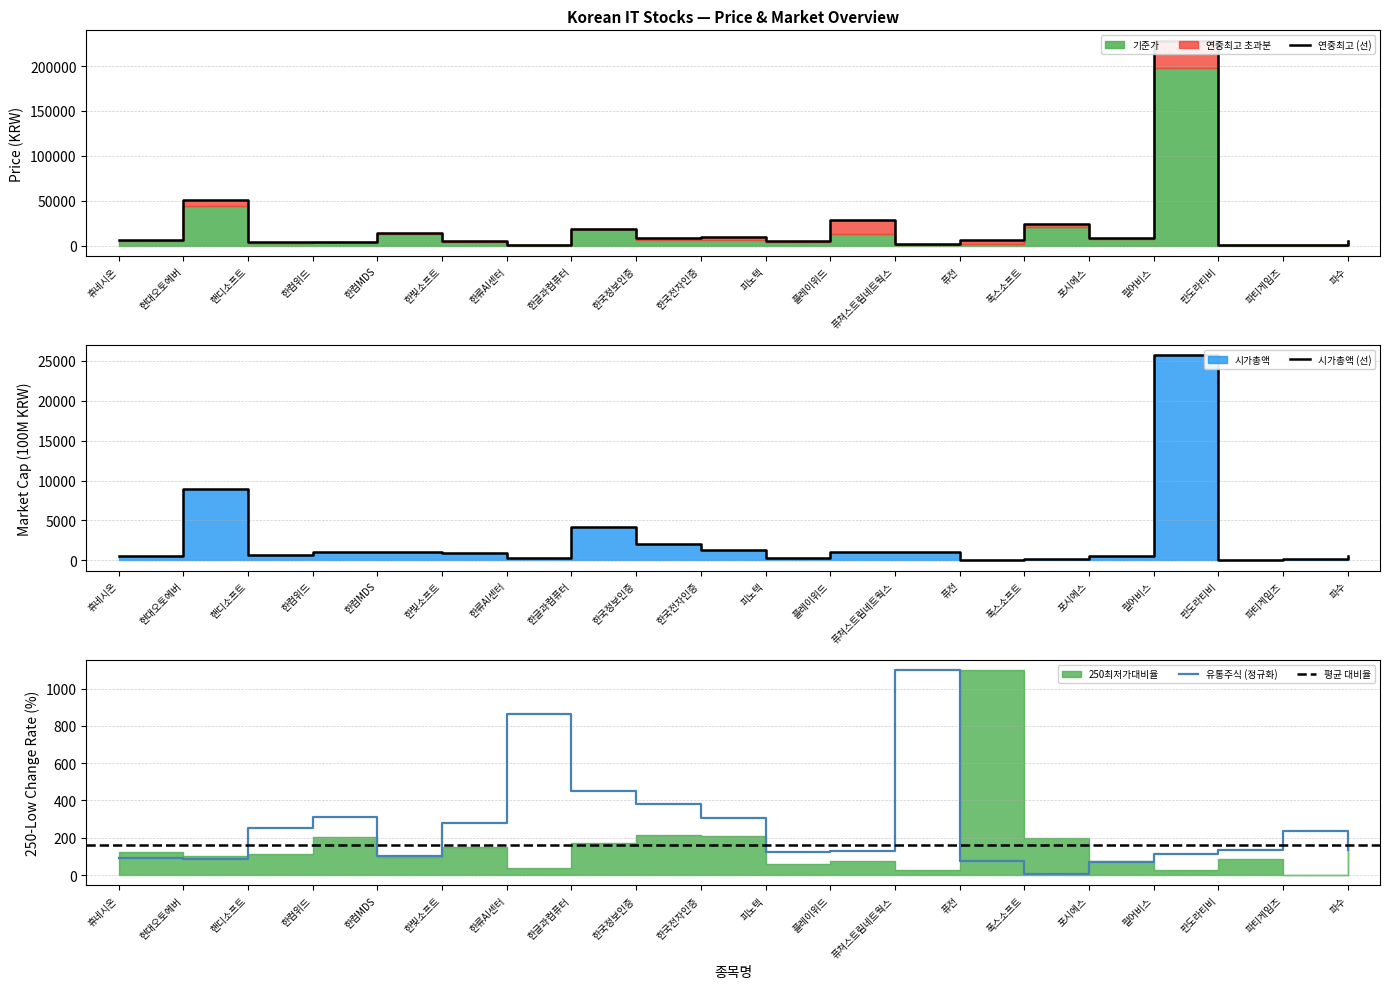

True or false: 연중최고 and 기준가 intersect in this chart.

False